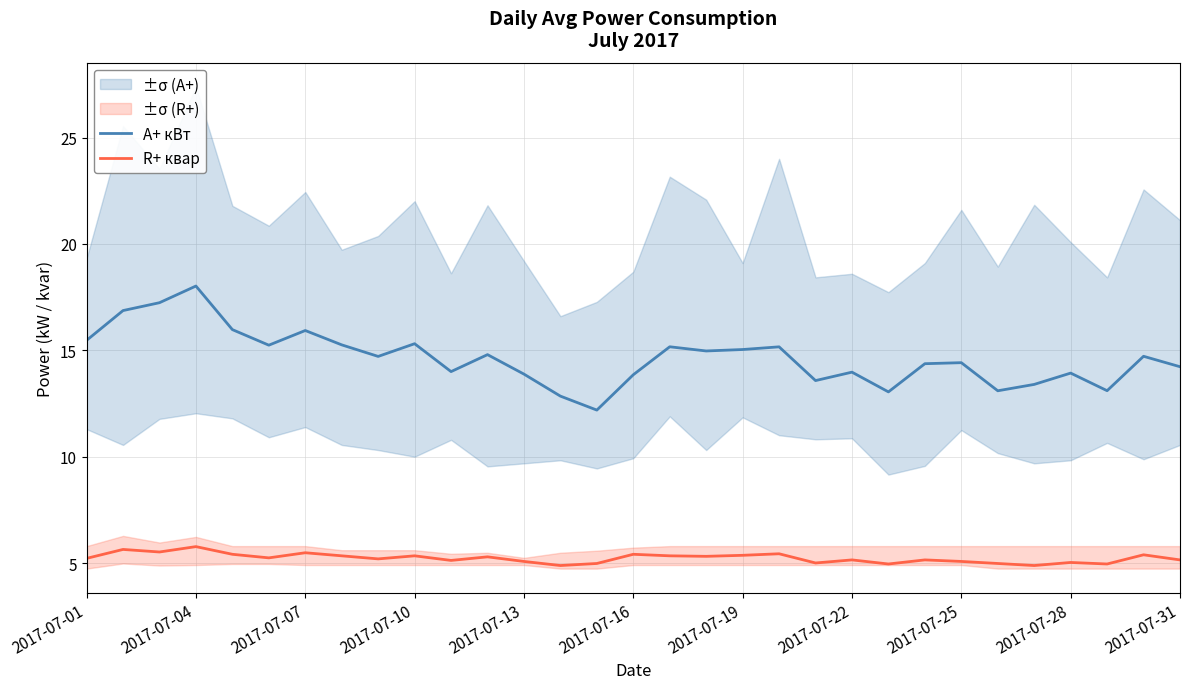

What is the value of the A+ кВт point at the 2nd from the left?

16.9